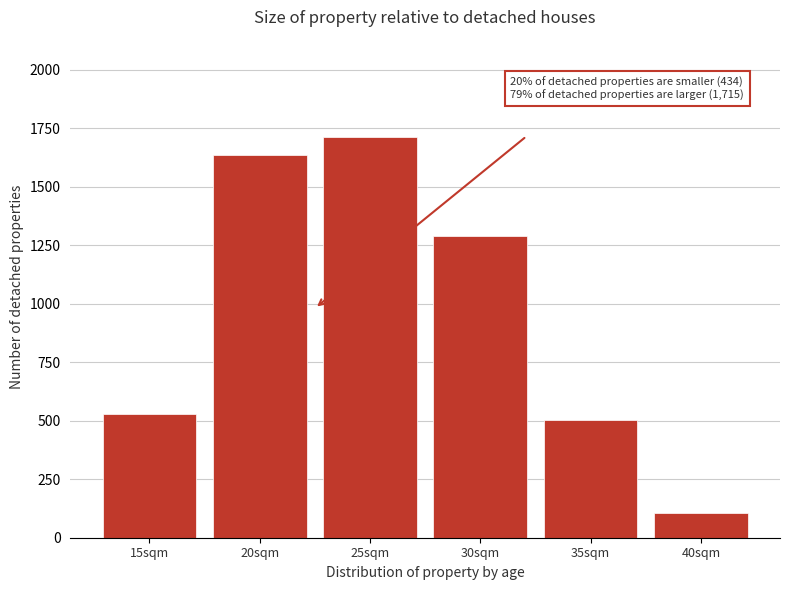

Reading left to right, what are all the values shown in this chart?

15sqm=528.5	20sqm=1634.0	25sqm=1711.9	30sqm=1287.4	35sqm=502.4	40sqm=105.3